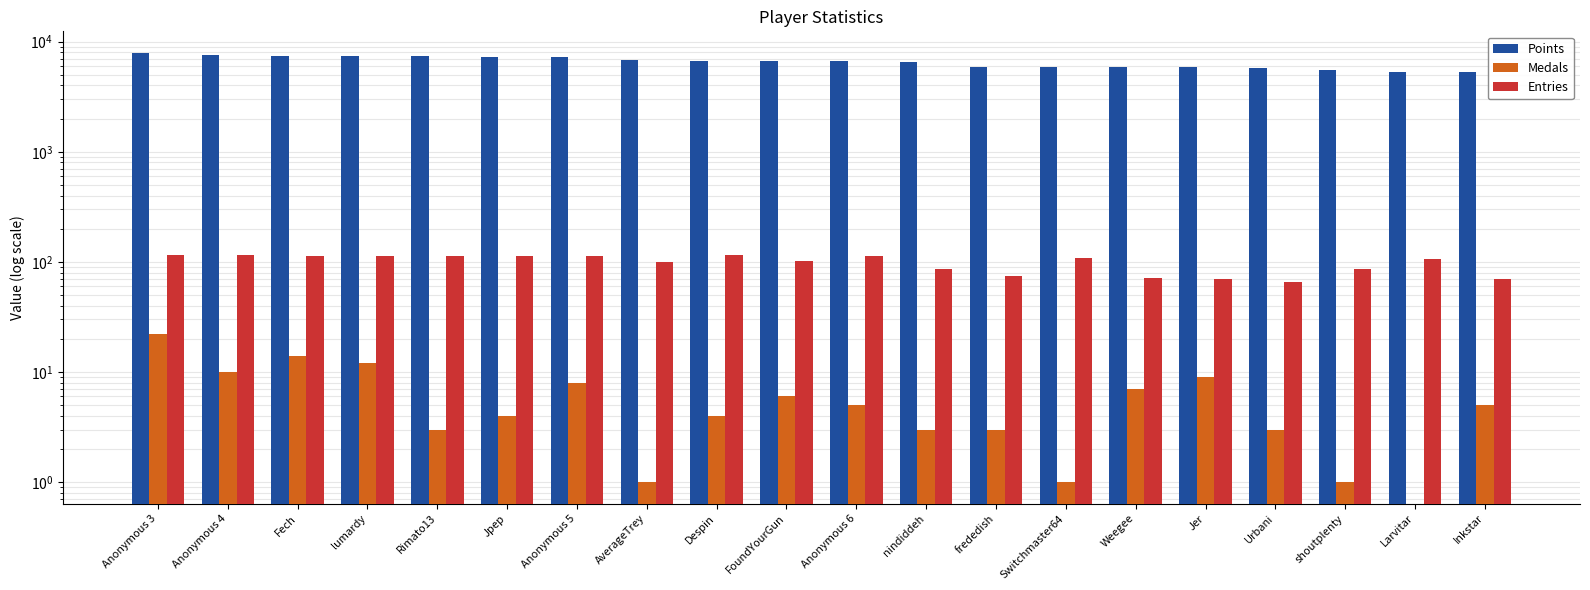

Does the chart contain any negative values?

No